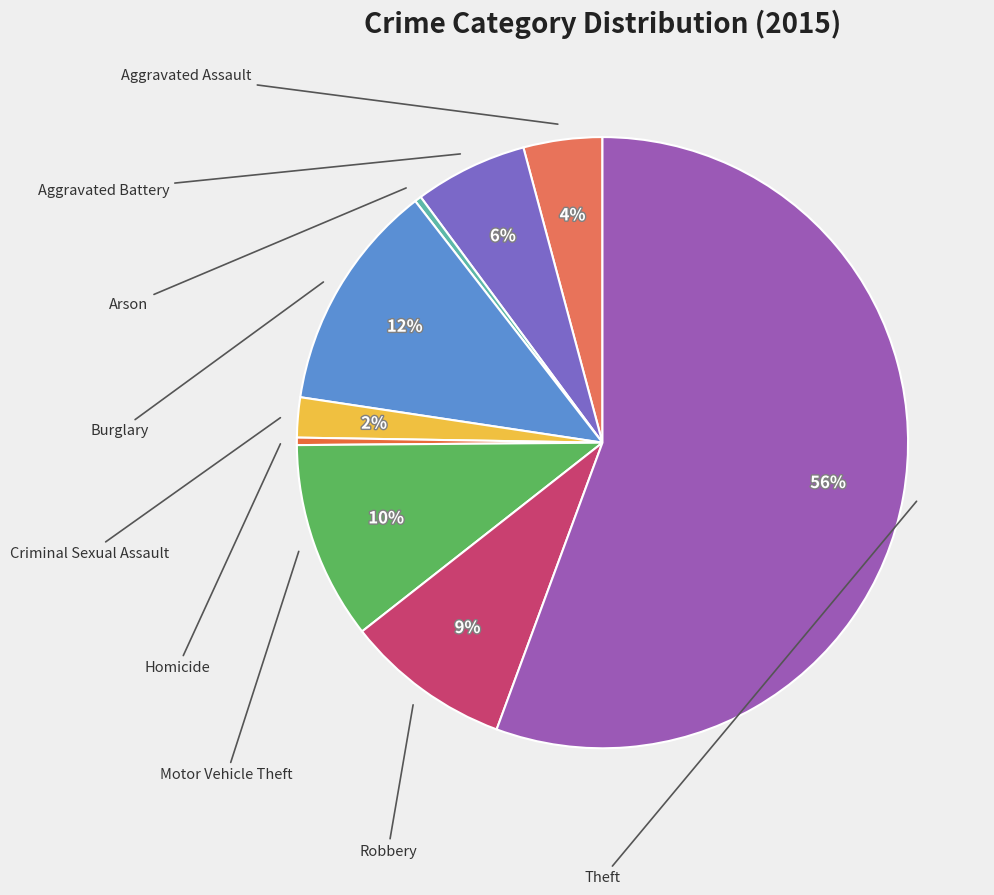

How many slices are in this pie chart?

9